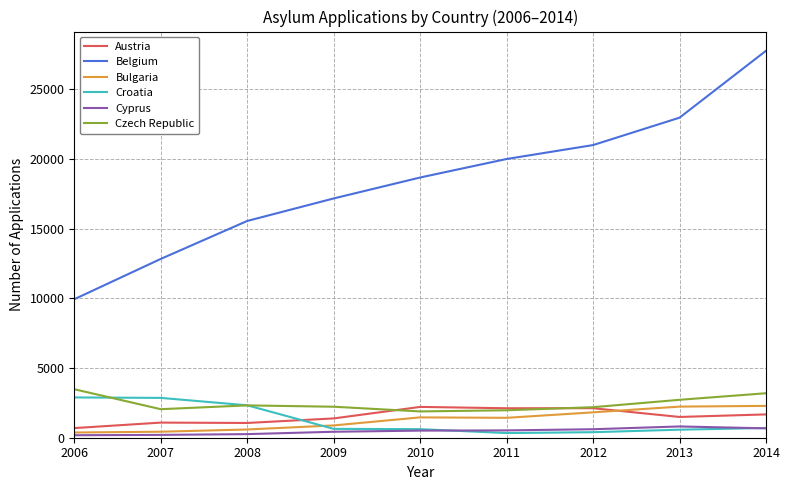

What is the highest value of the Cyprus series?

809